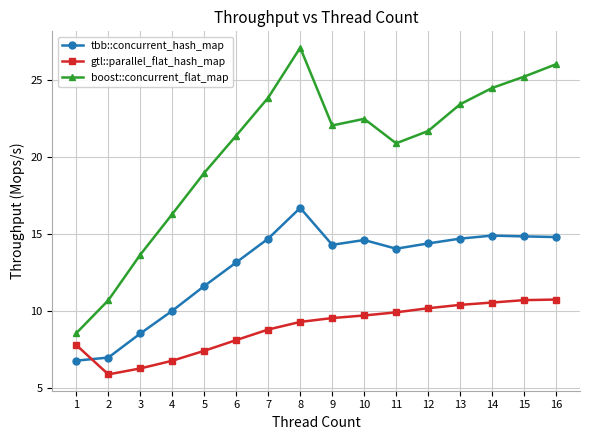

Which series has the largest range (max minus min)?

boost::concurrent_flat_map